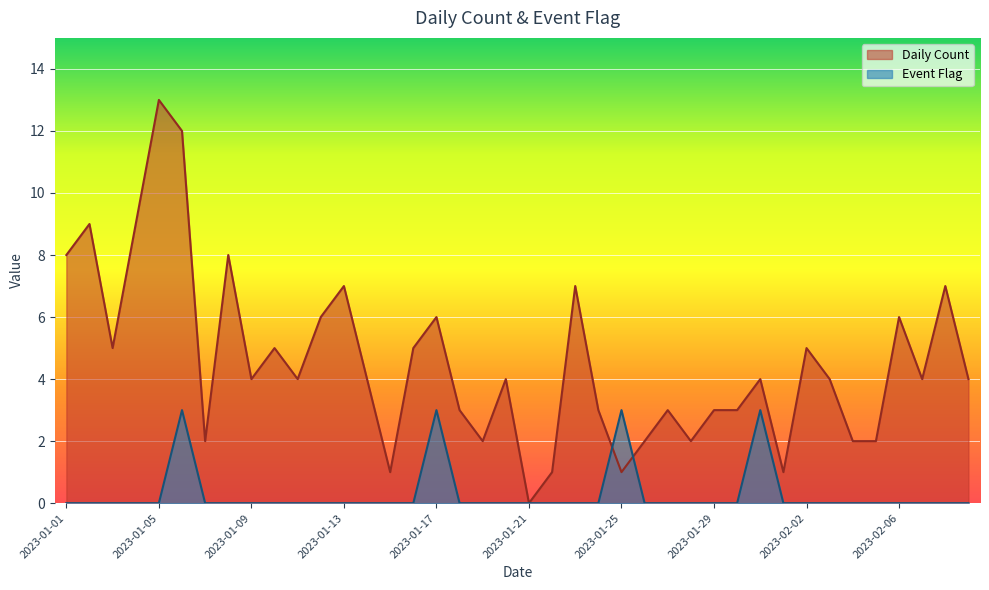

At which category does the chart reach its minimum across all series?

2023-01-21